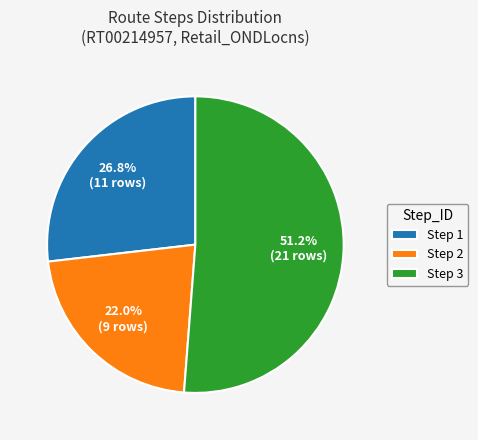

What is the ratio of the value at Step 3 to the value at Step 1?

1.9